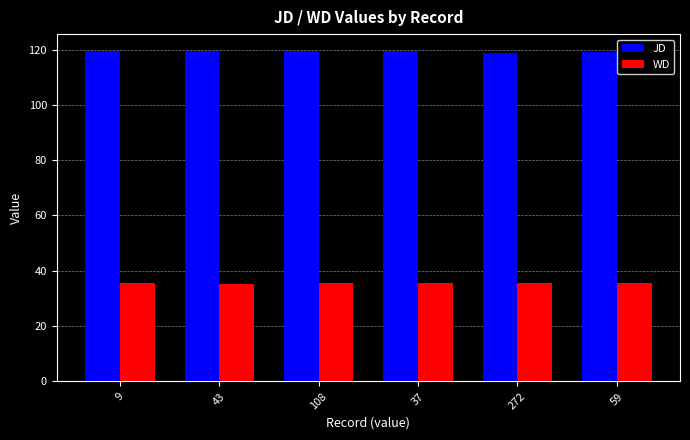

What are all the series names shown in the legend?

JD, WD